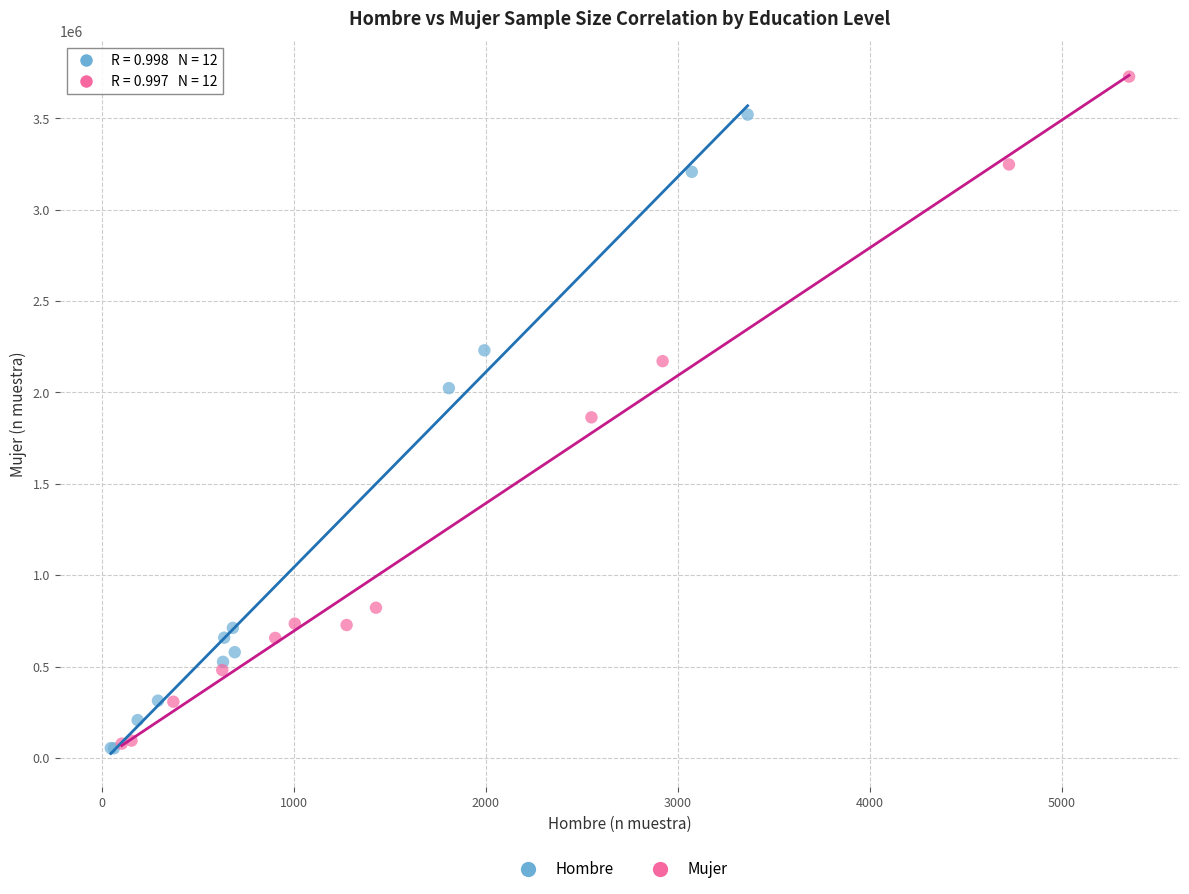

Which series contains the highest Y value?

Mujer